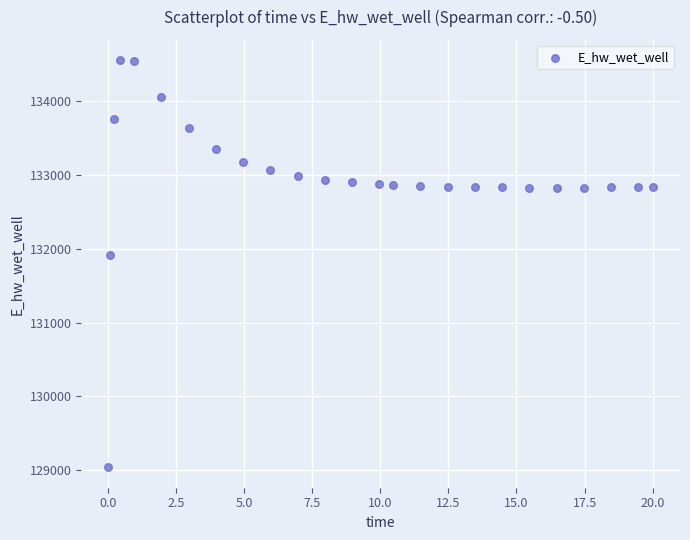

What Y value in the scatter plot is closest to 131794?

131914.3